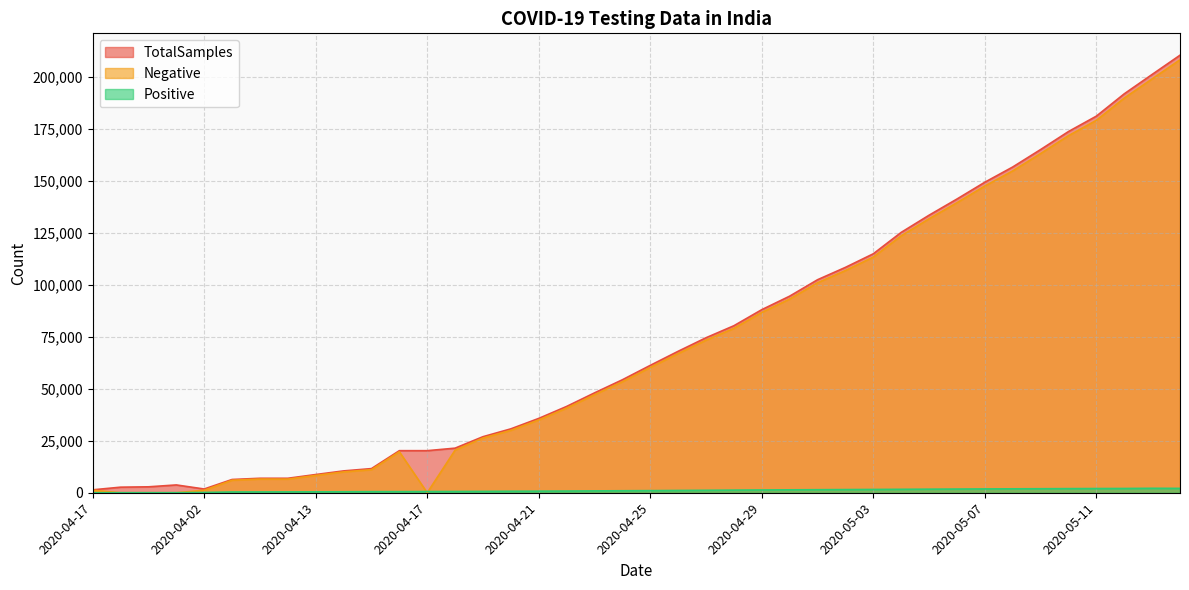

Which series ends up on top after the final intersection of Negative and Positive?

Negative